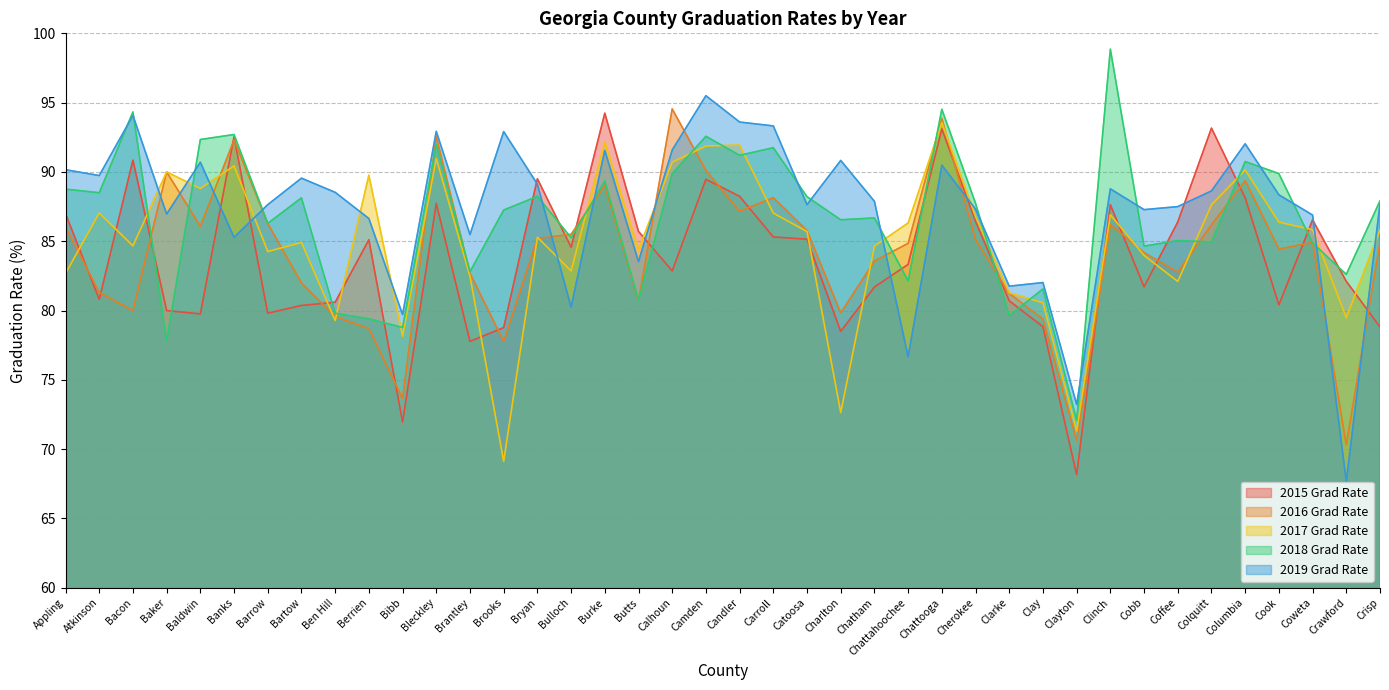

Rank the series by their maximum value, from highest to lowest.

2018 Grad Rate, 2019 Grad Rate, 2016 Grad Rate, 2015 Grad Rate, 2017 Grad Rate